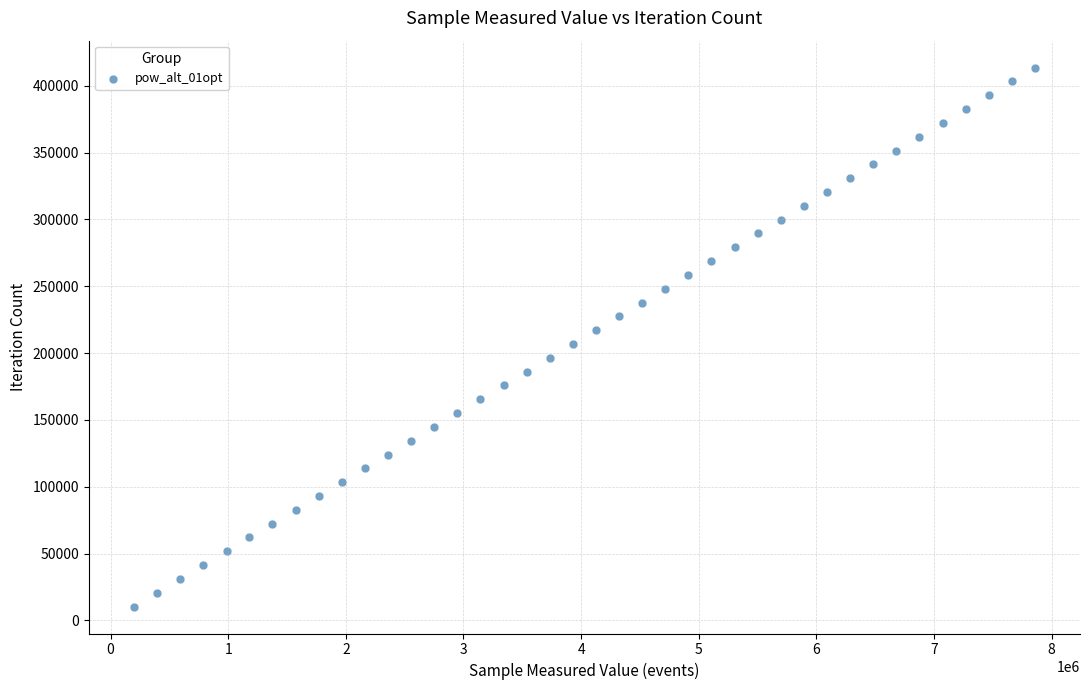

What is the range of Y values (max minus min)?

403221